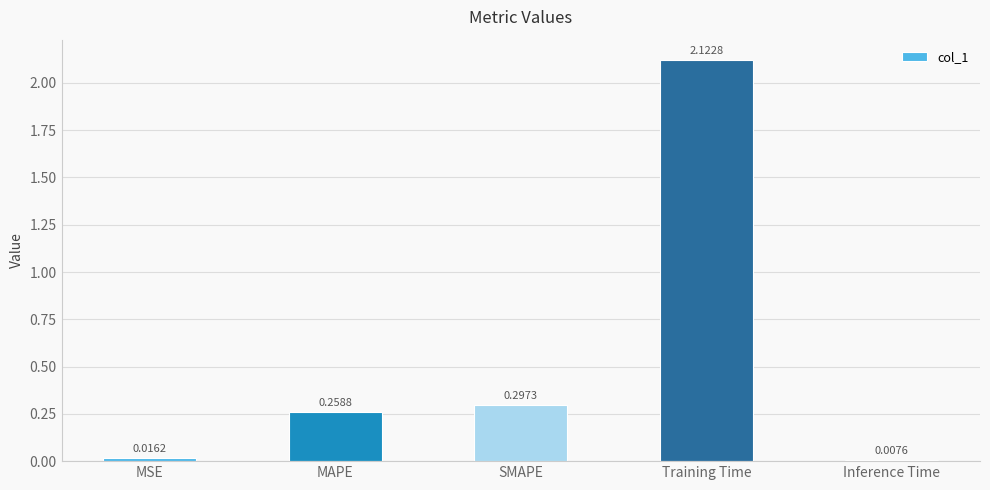

How many data points does each series have?

5